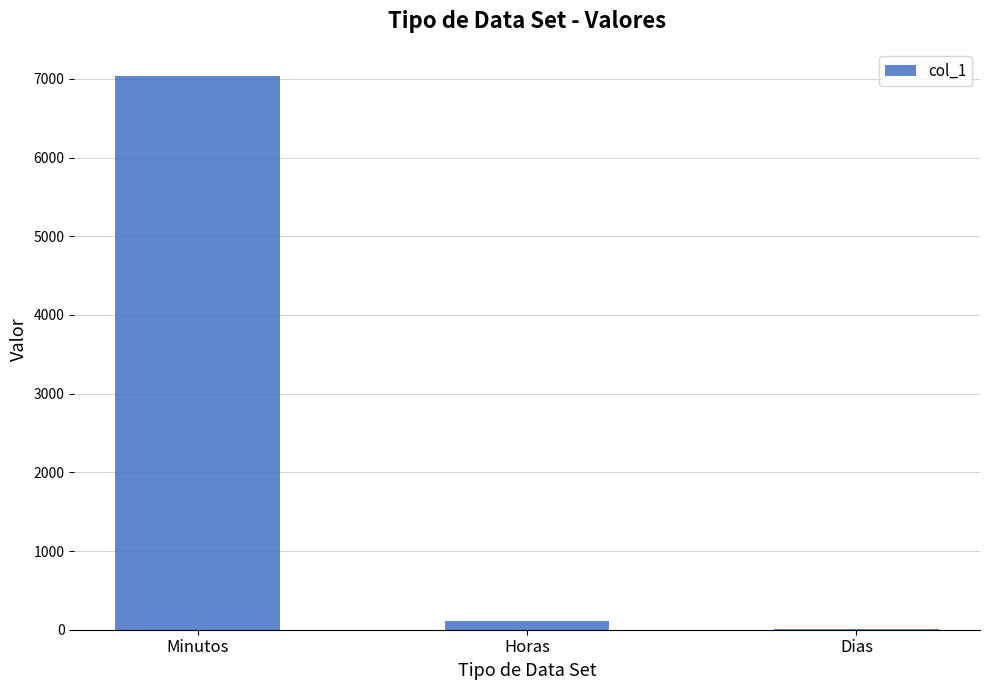

Where is the data nearest to the value 3517?

Horas